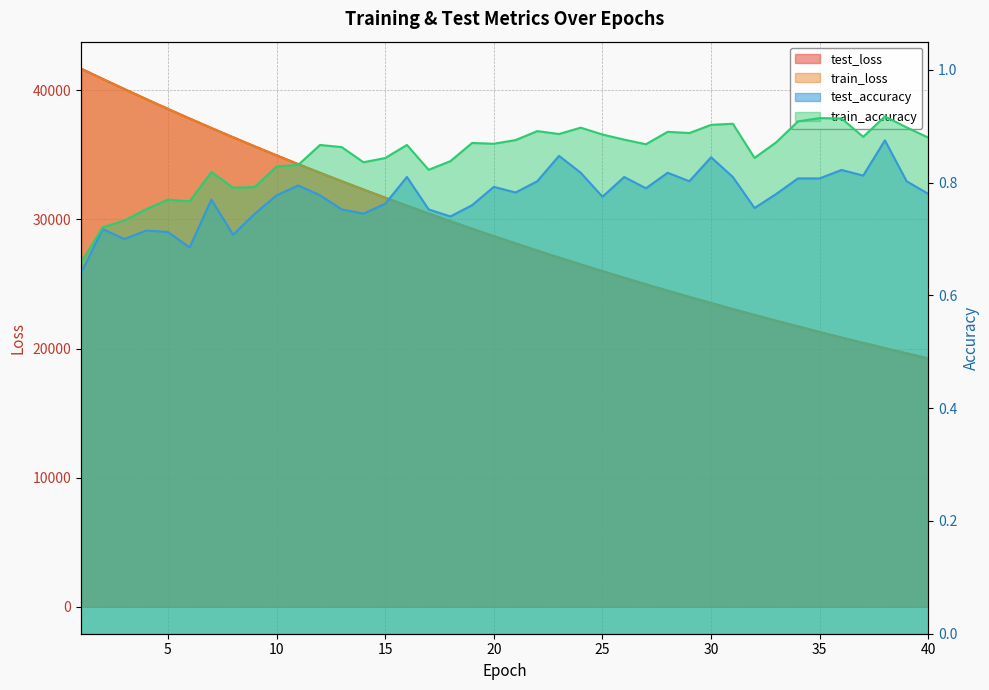

What is the total value across all series at 17?

60915.8